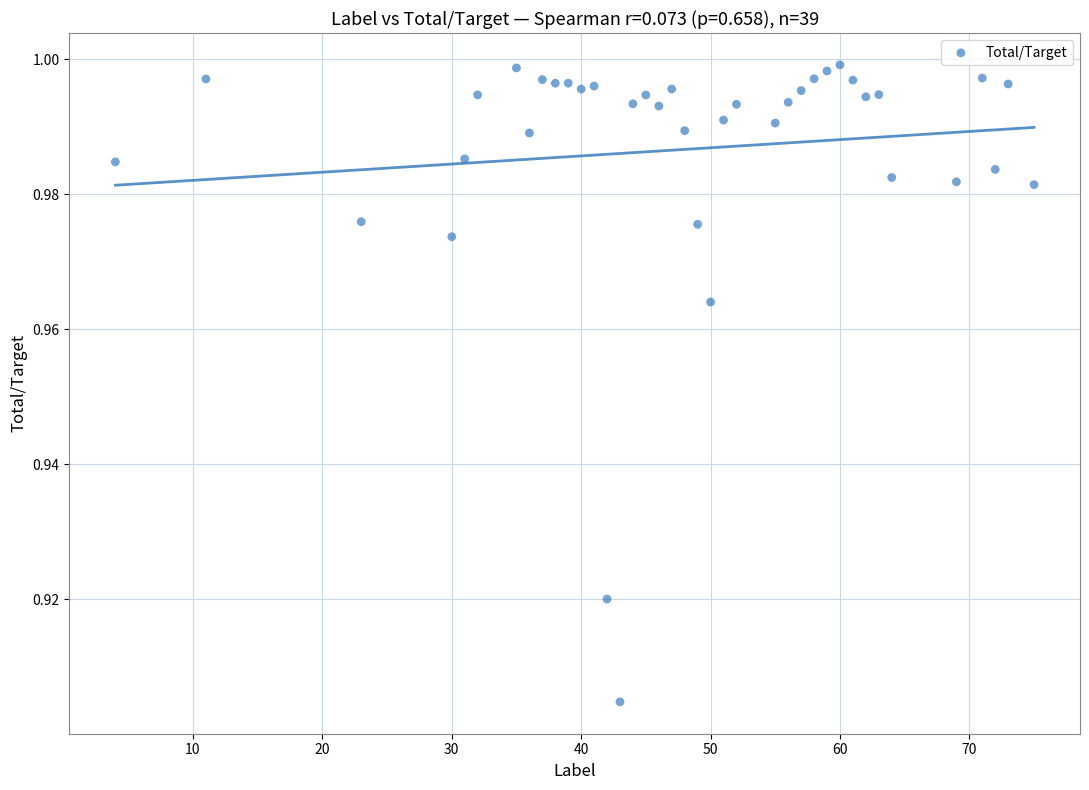

What is the range of X values (max minus min)?

71.0